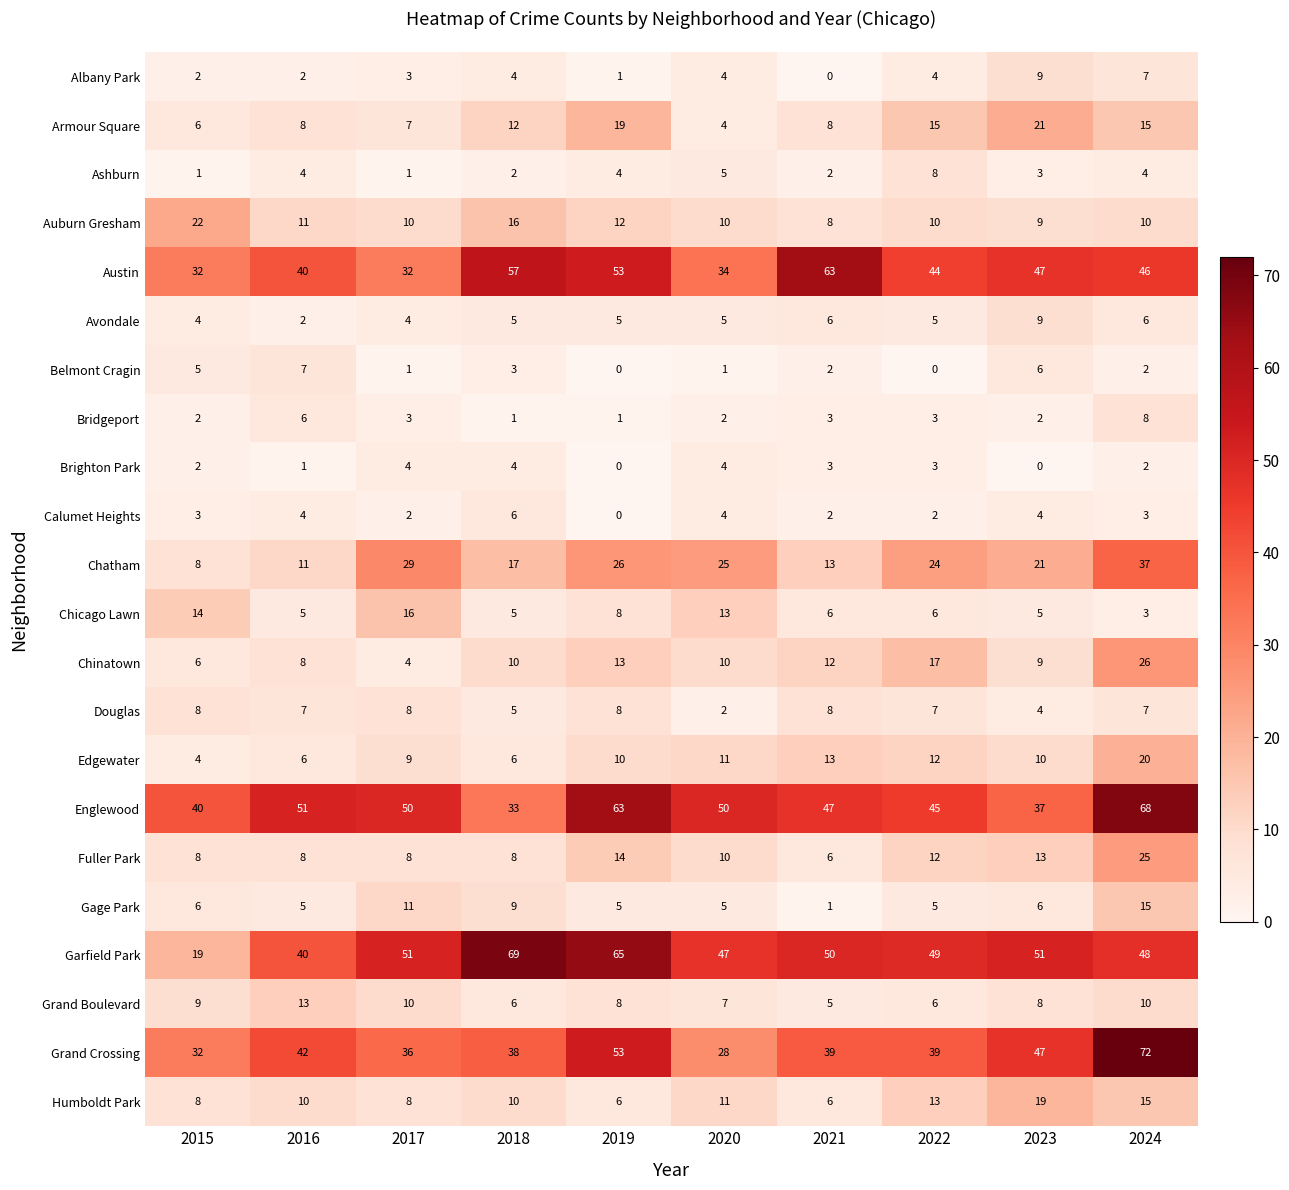

The value of Calumet Heights at 2023 is 4. True or false?

True